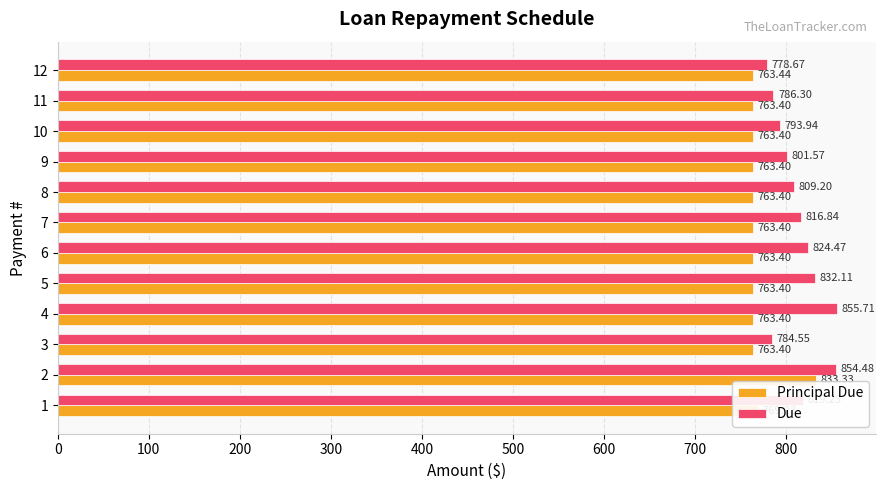

Which series changed the most between 1 and 6?

Principal Due